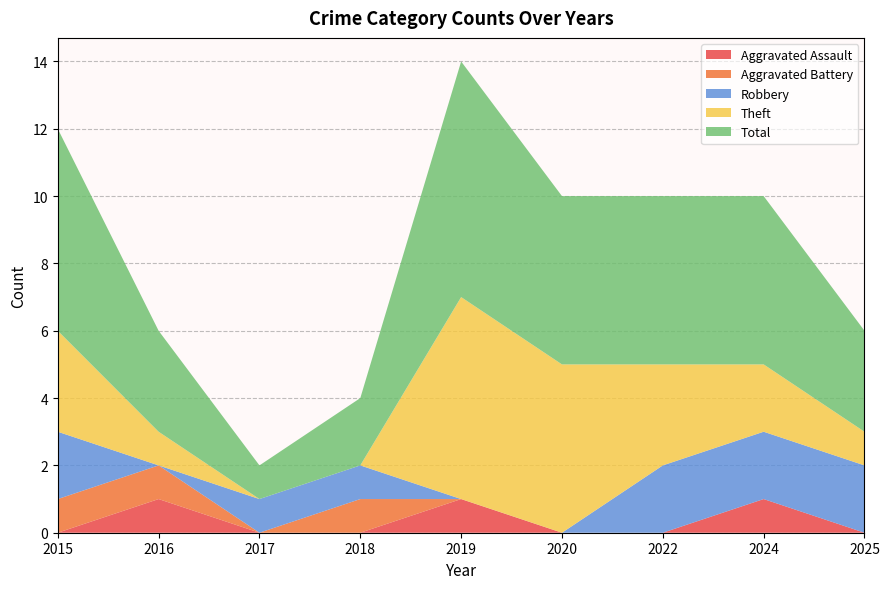

Reading right to left, list all the values displayed in this chart.

Aggravated Assault: 2025=0	2024=1	2022=0	2020=0	2019=1	2018=0	2017=0	2016=1	2015=0
Aggravated Battery: 2025=0	2024=0	2022=0	2020=0	2019=0	2018=1	2017=0	2016=1	2015=1
Robbery: 2025=2	2024=2	2022=2	2020=0	2019=0	2018=1	2017=1	2016=0	2015=2
Theft: 2025=1	2024=2	2022=3	2020=5	2019=6	2018=0	2017=0	2016=1	2015=3
Total: 2025=3	2024=5	2022=5	2020=5	2019=7	2018=2	2017=1	2016=3	2015=6